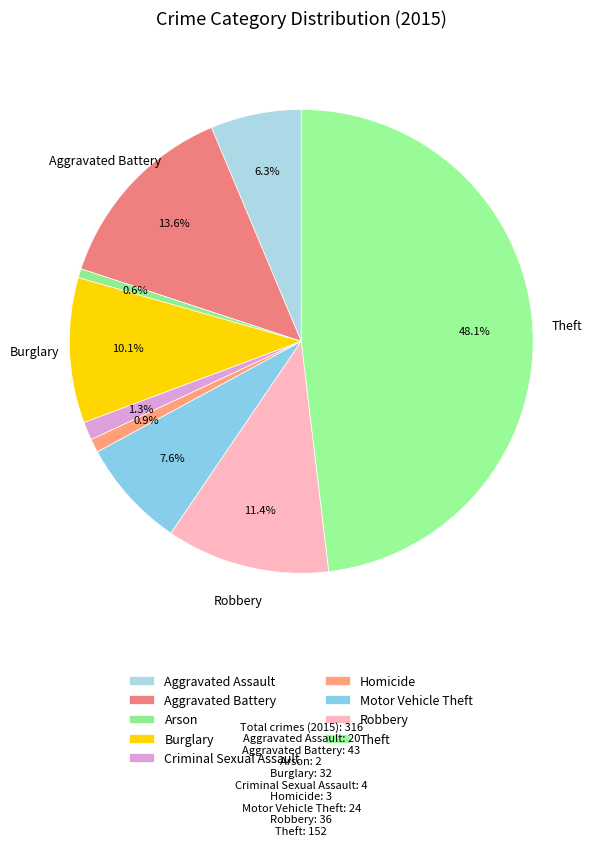

What percentage is NOT represented by Burglary?

89.9%